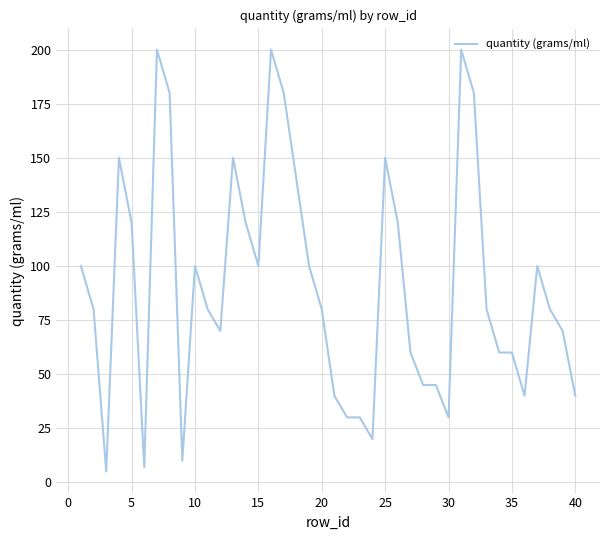

What is the difference between the maximum and minimum values?

195